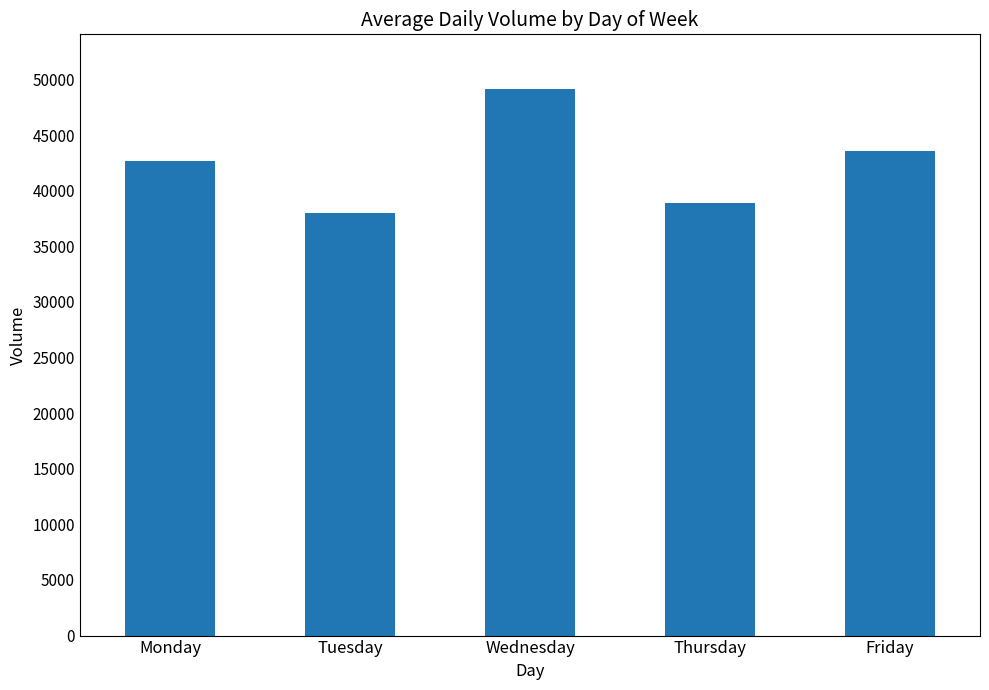

Reading left to right, what are all the values shown in this chart?

42694	37989	49137	38895	43536